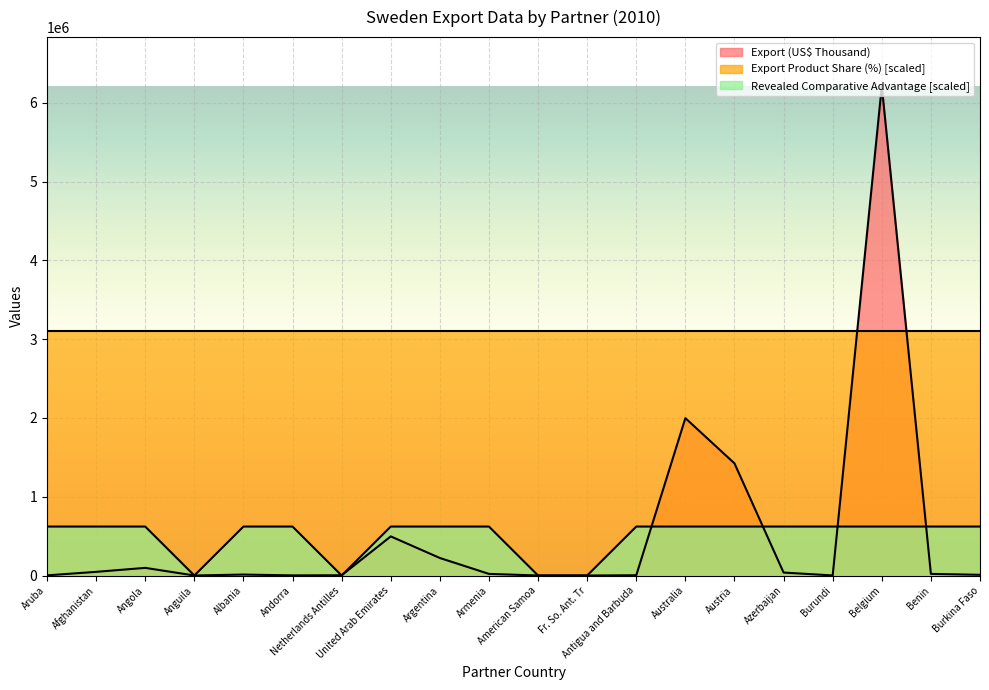

Does the chart display data point markers on the line(s)?

No